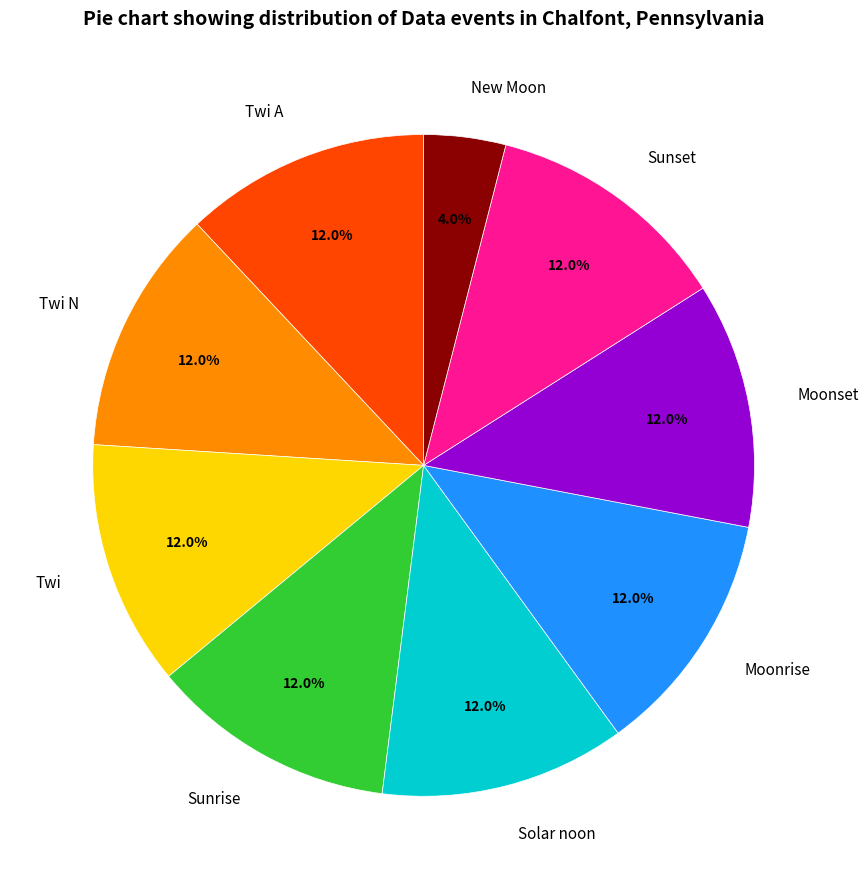

True or false: Sunrise accounts for 3% of the total.

False